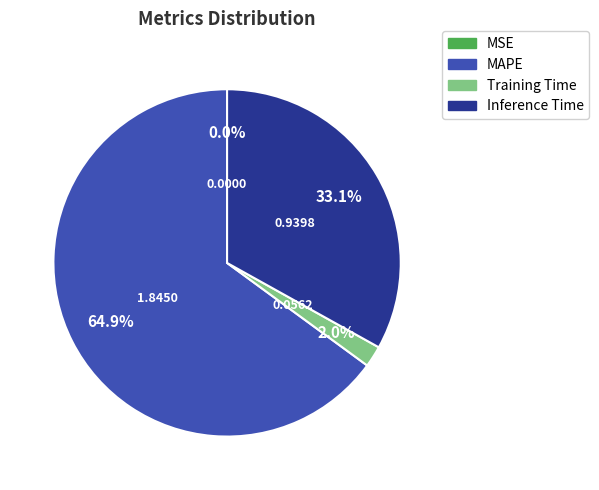

Between Inference Time and MAPE, which is larger?

MAPE